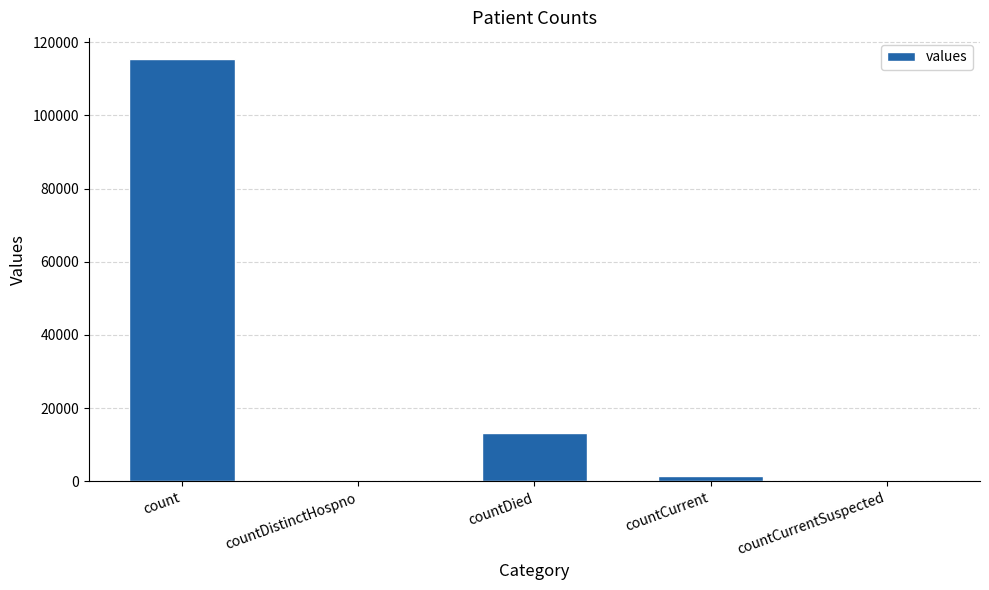

Between countCurrent and countDied, which is larger?

countDied